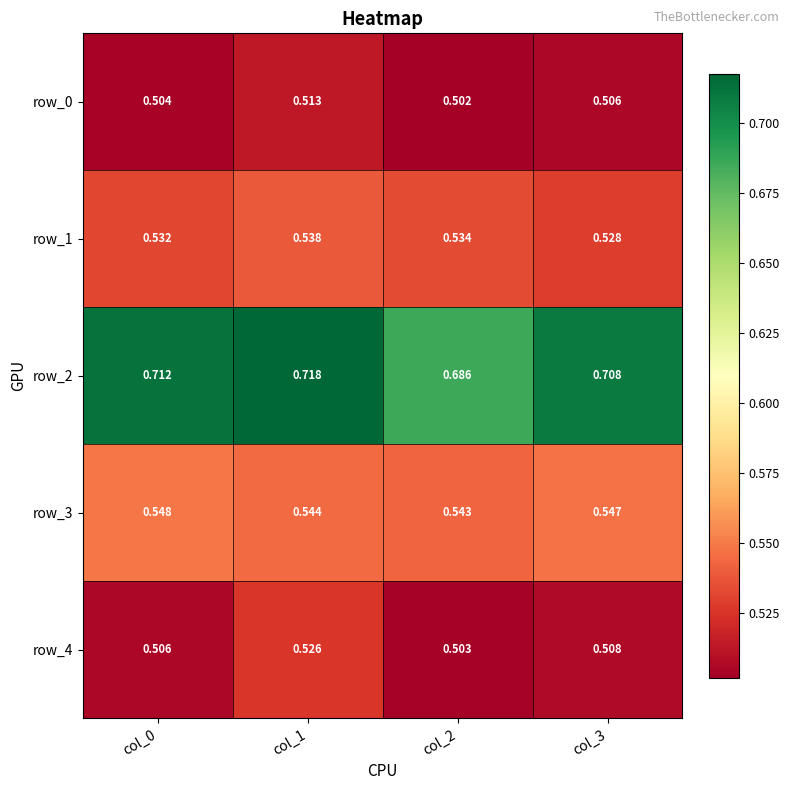

Is the value of row_0 at col_2 greater than the value of row_3 at col_2?

No